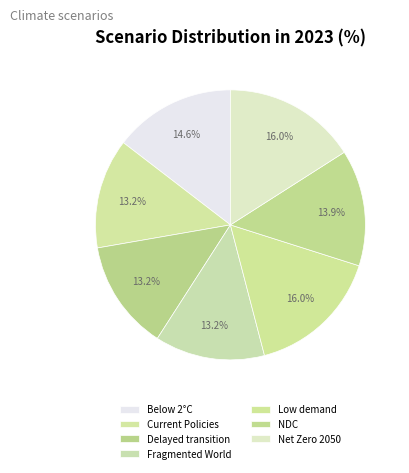

To the nearest percent, what is the difference between the largest and smallest slice percentages?

3%